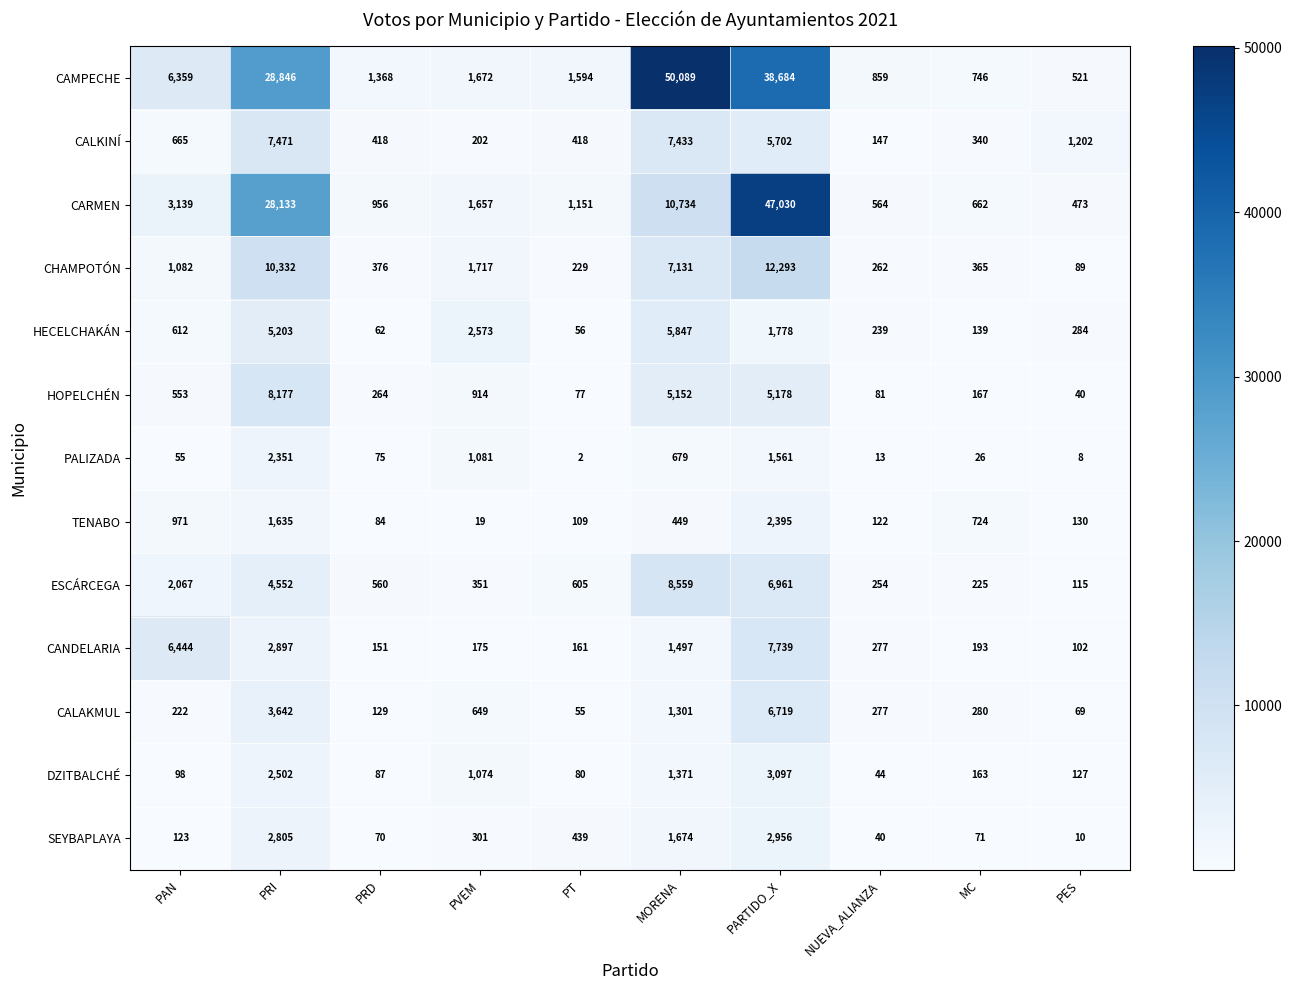

Rank the series at PT from lowest to highest value.

PALIZADA, CALAKMUL, HECELCHAKÁN, HOPELCHÉN, DZITBALCHÉ, TENABO, CANDELARIA, CHAMPOTÓN, CALKINÍ, SEYBAPLAYA, ESCÁRCEGA, CARMEN, CAMPECHE